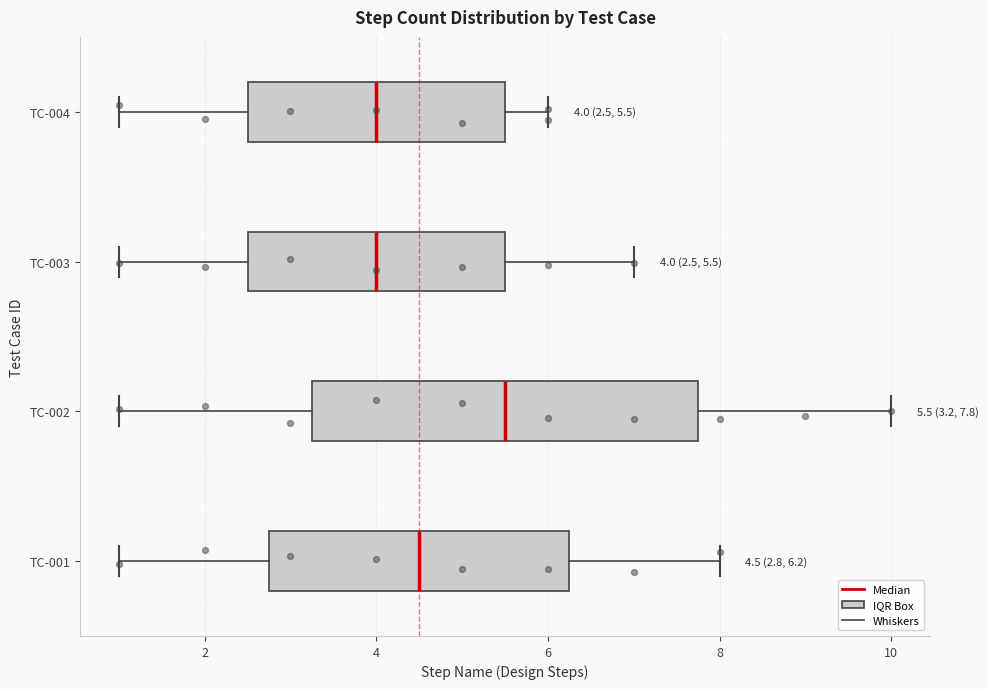

Which box is the widest, from its left edge to its right edge?

TC-002